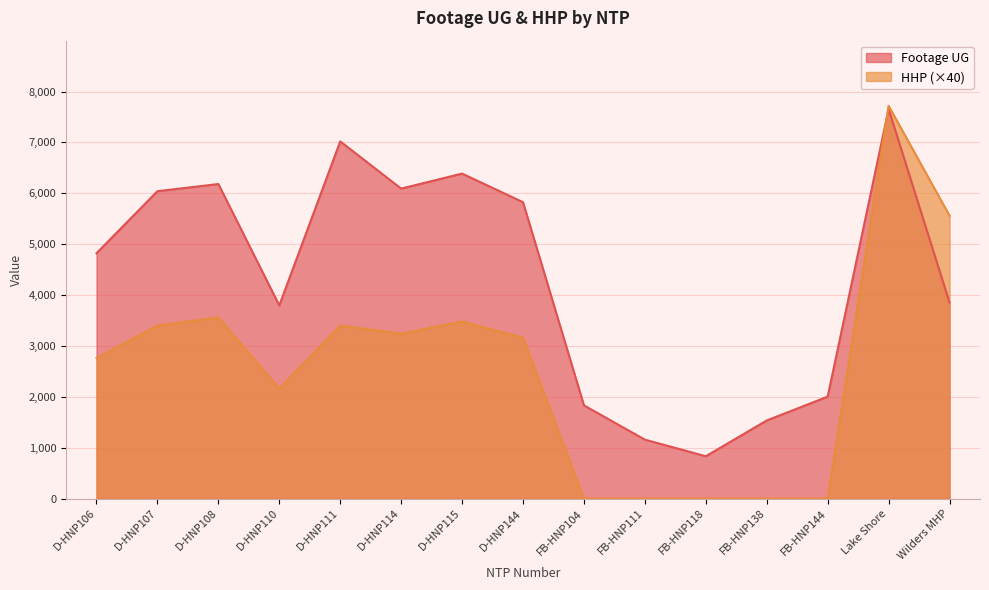

Rank the series by their average value, from highest to lowest.

Footage UG, HHP (×40)